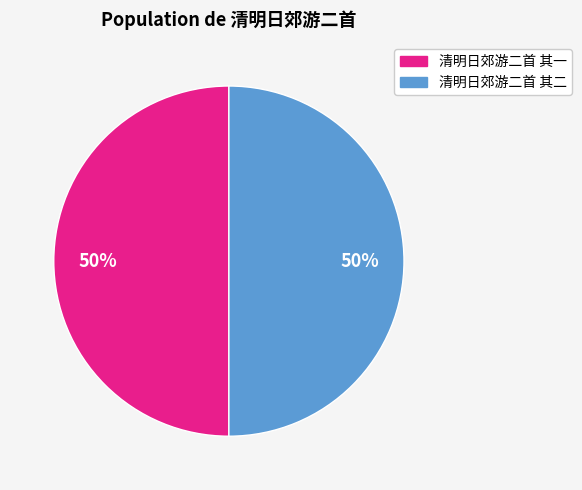

To the nearest percent, what is the combined percentage of 清明日郊游二首 其一 and 清明日郊游二首 其二?

100%